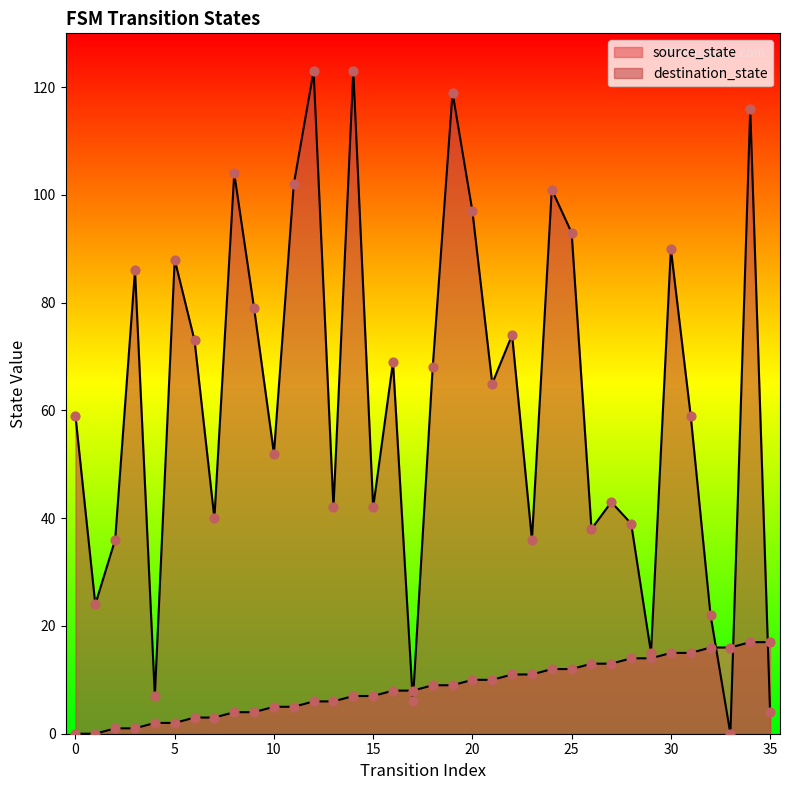

Which series reaches the maximum Y coordinate?

destination_state